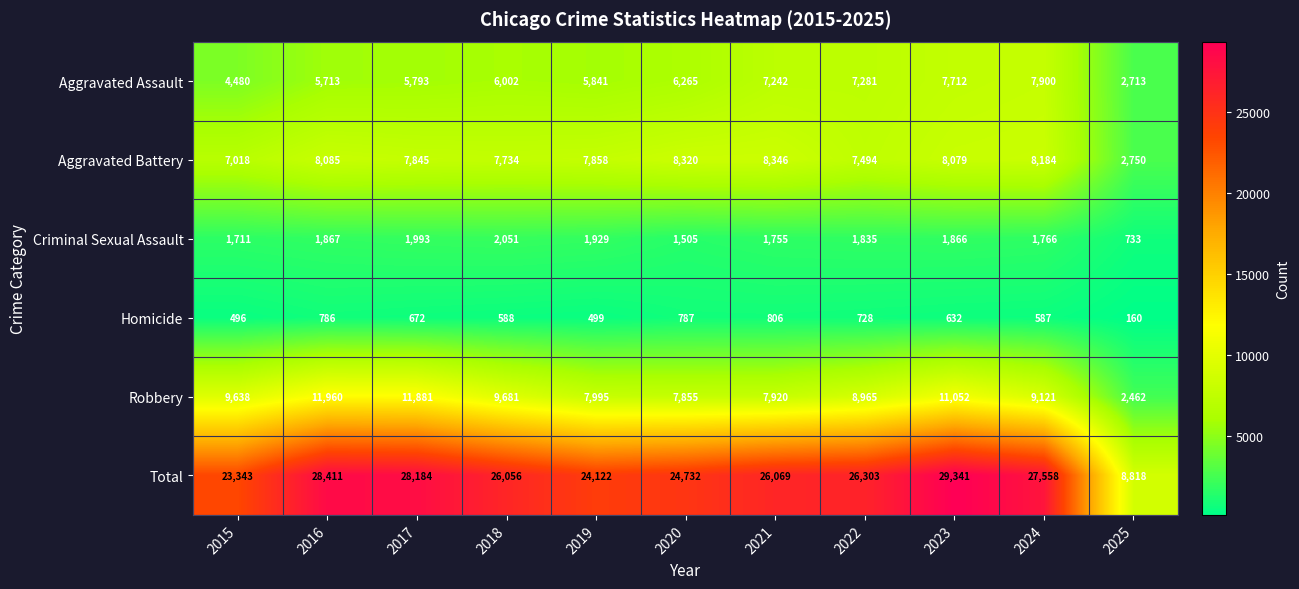

Which series has the largest range (max minus min)?

Total